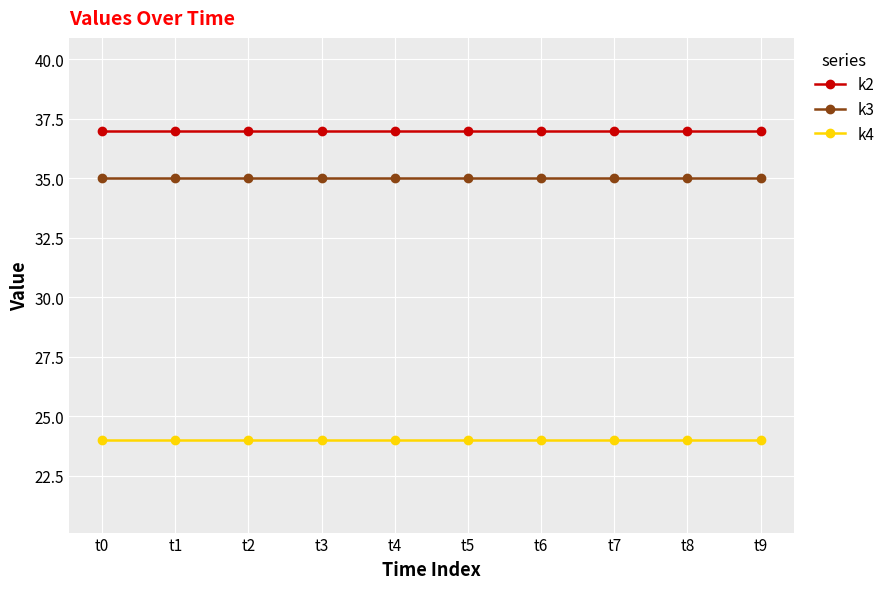

True or false: k2 and k3 intersect in this chart.

False